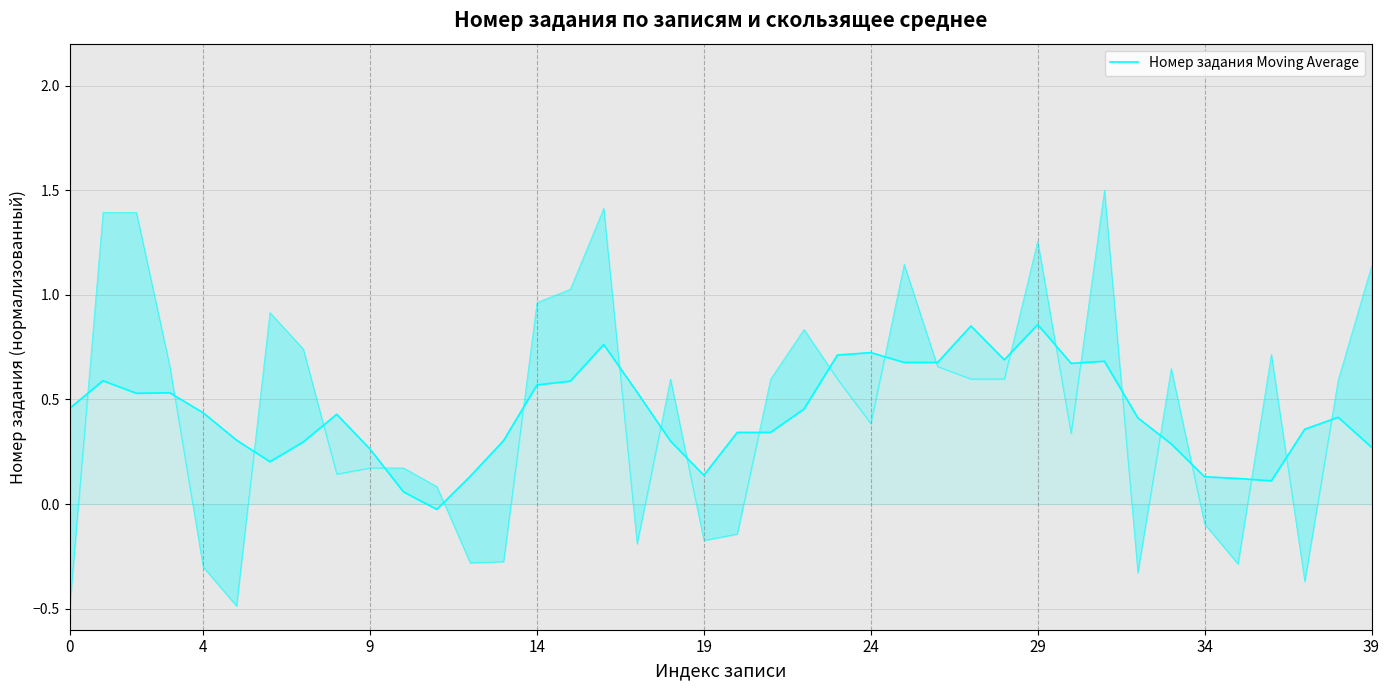

What is the label of the 29th point from the right?

11